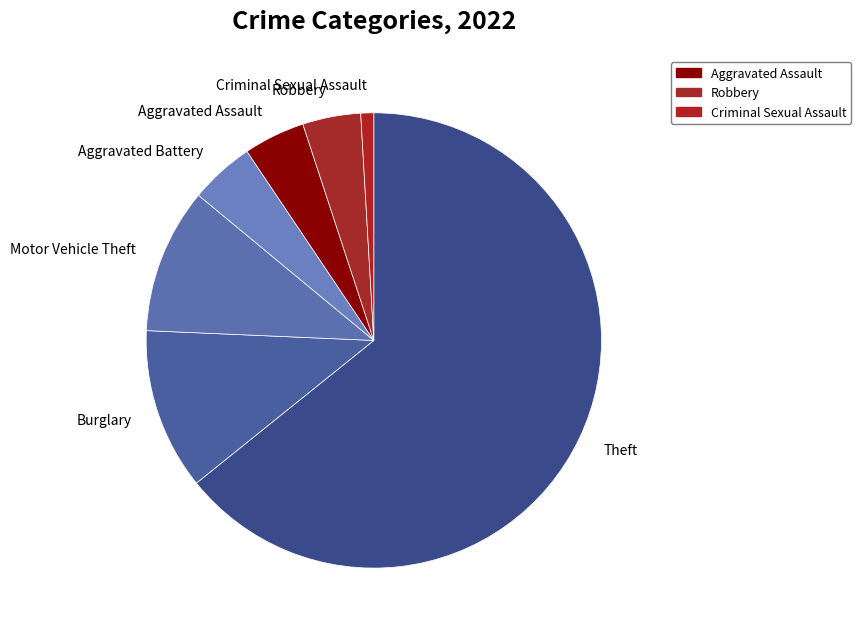

Which slice is the smallest?

Criminal Sexual Assault